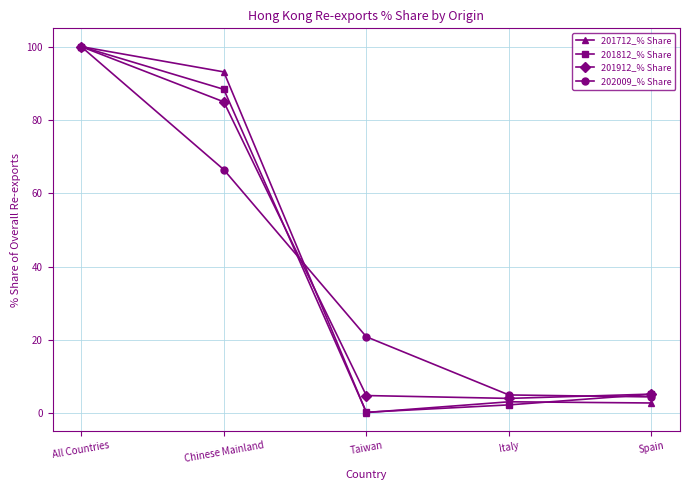

How many data points in 202009_% Share are above 20?

3